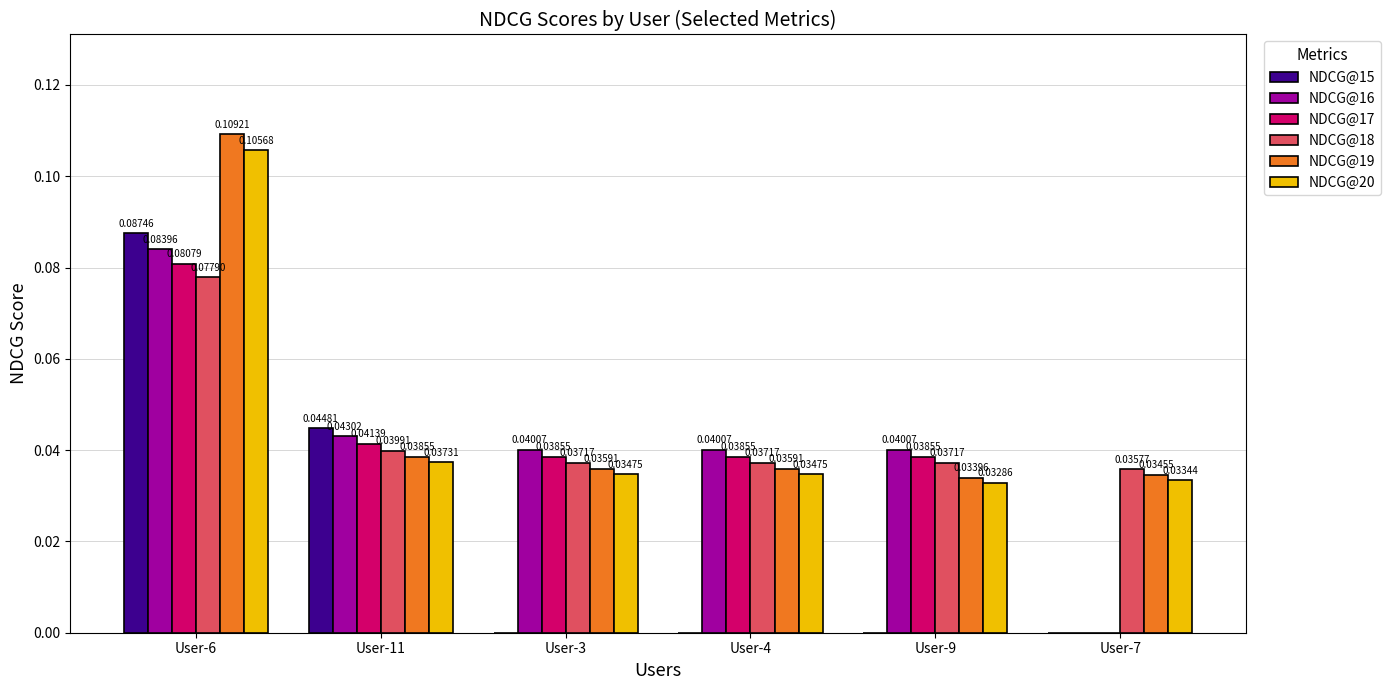

Which label corresponds to the largest value in the chart?

User-6